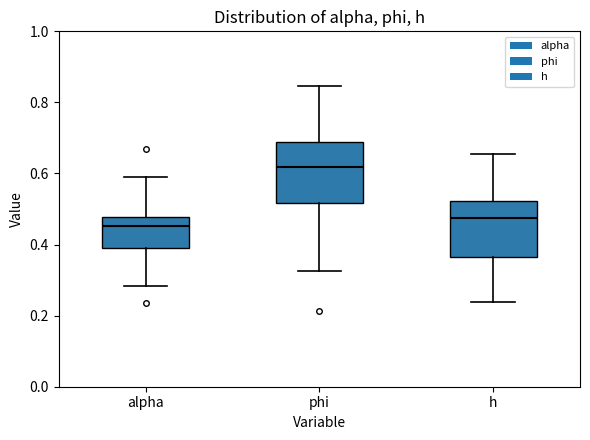

Reading left to right, read every box against the y-axis: the position of its median line, the range the box covers, and the ends of its whiskers. The values are not printed on the chart, so give them approximately, as read against the axis.

alpha: median 0.46, box 0.40 to 0.48, whiskers 0.28 to 0.60
phi: median 0.62, box 0.52 to 0.68, whiskers 0.32 to 0.84
h: median 0.48, box 0.36 to 0.52, whiskers 0.24 to 0.66